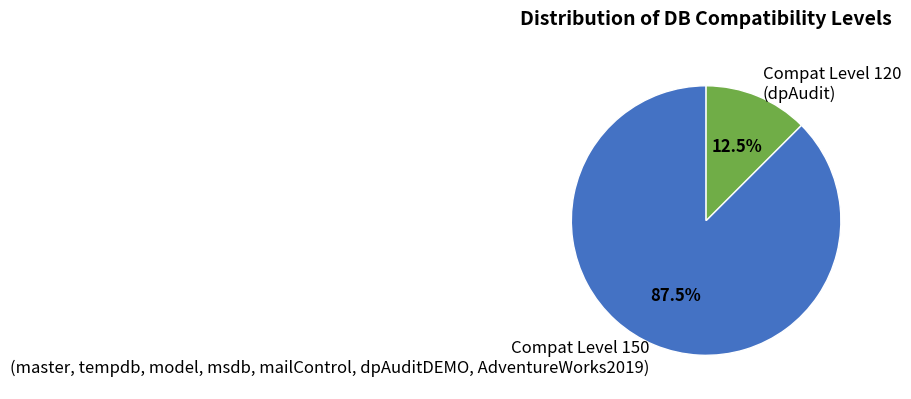

To the nearest percent, what is the difference between the largest and smallest slice percentages?

75%